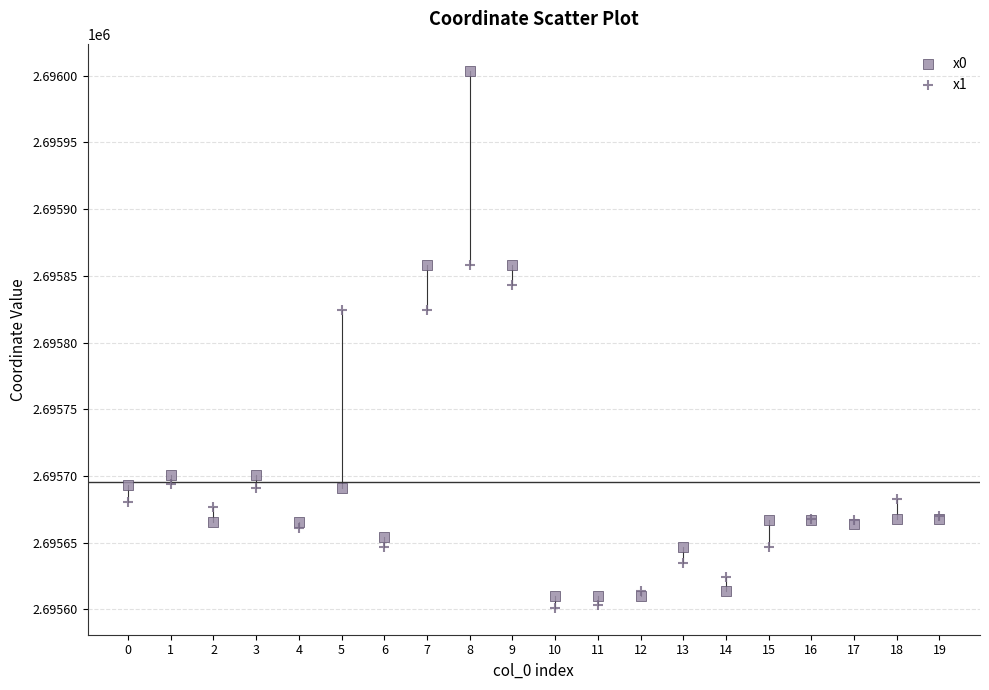

Which series contains the highest Y value?

x0